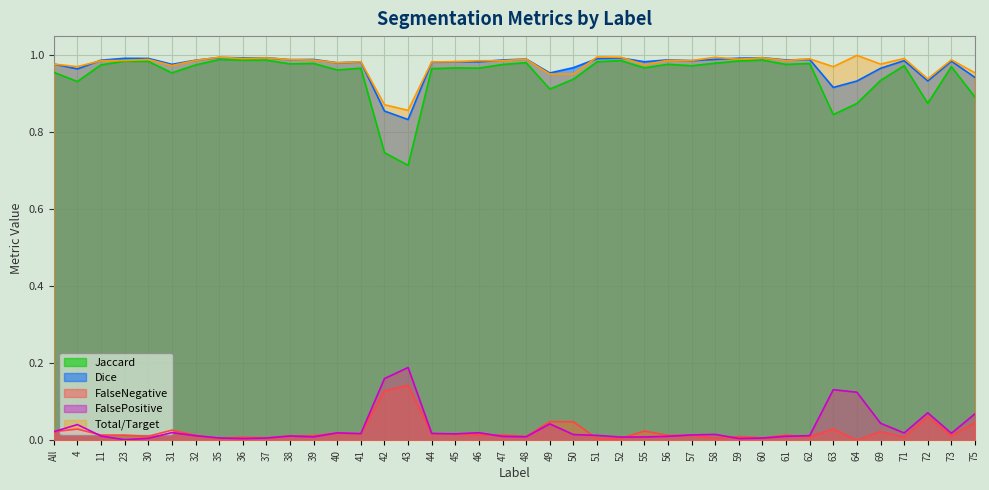

Which series has the widest spread of values?

Jaccard